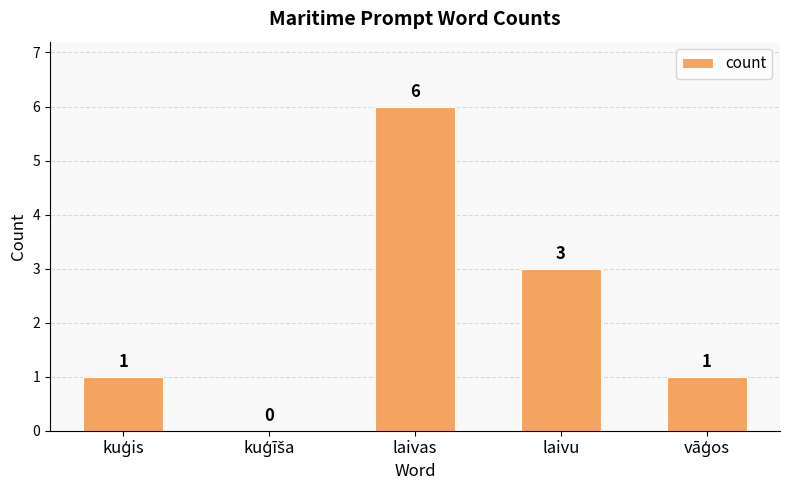

True or false: the data shows 3 at laivu.

True